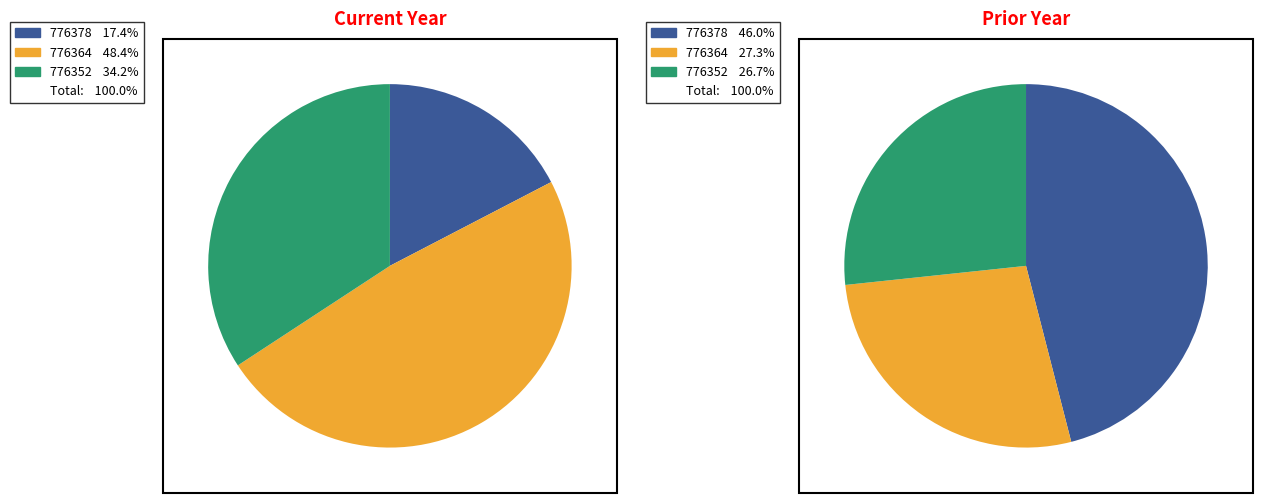

The 776378 slice represents 11% of the pie. True or false?

False